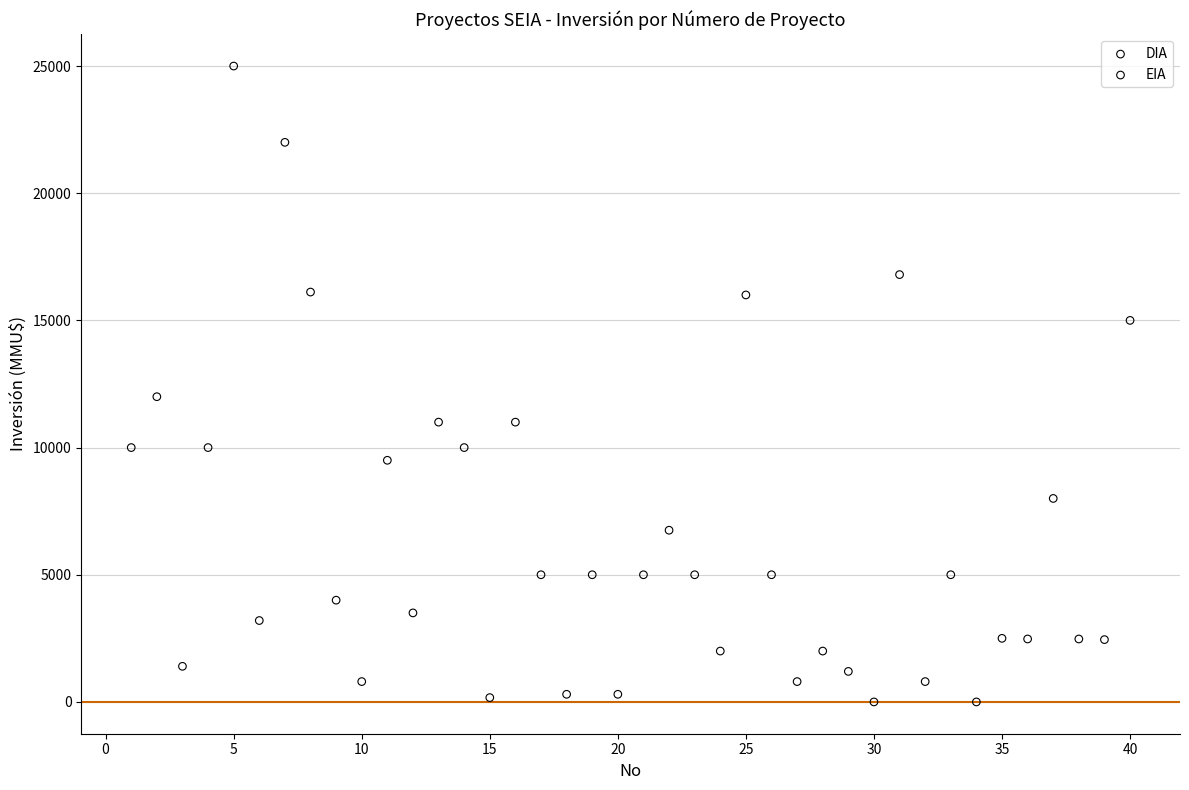

What are all the series names shown in the legend?

DIA, EIA